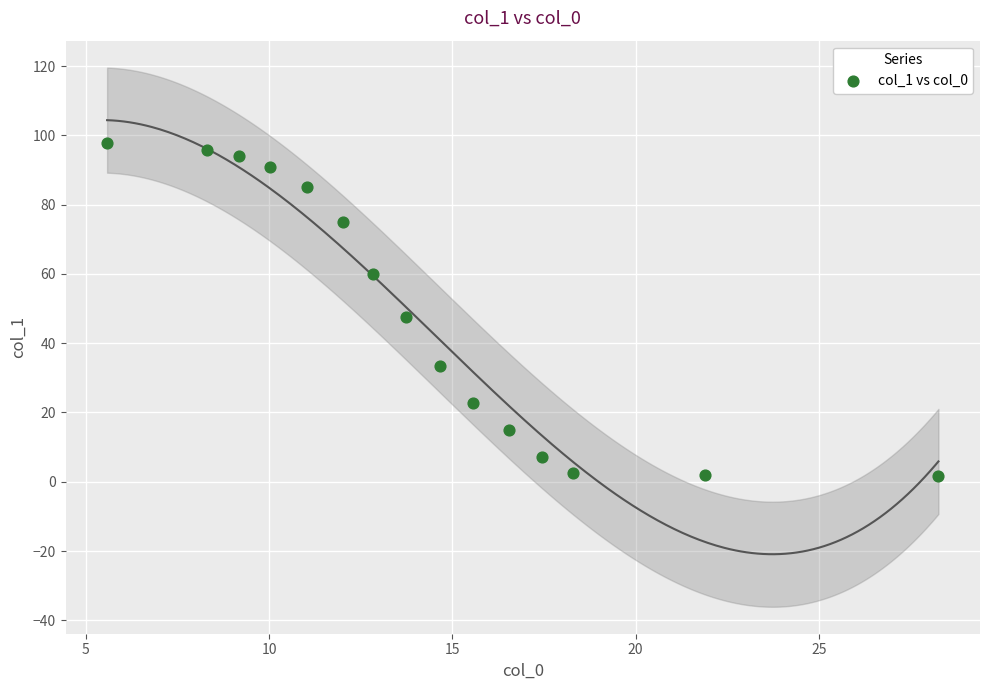

What is the range of X values (max minus min)?

22.7